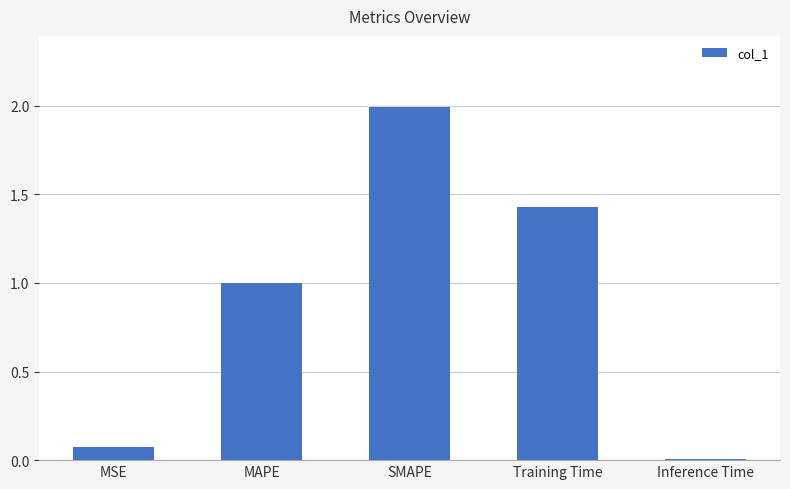

What is the label of the 4th bar from the left?

Training Time